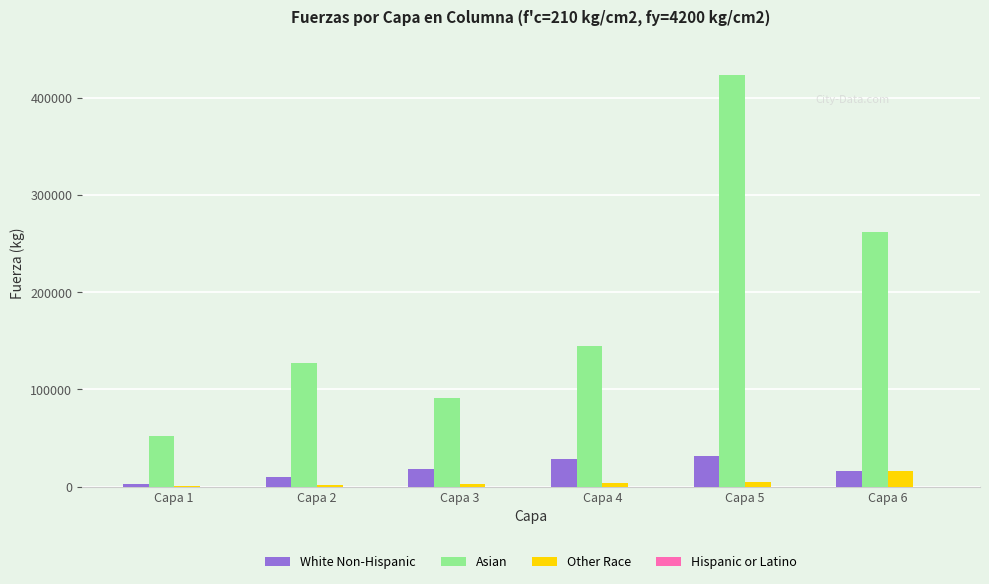

Between Capa 1 and Capa 4, which series saw the biggest shift?

Asian